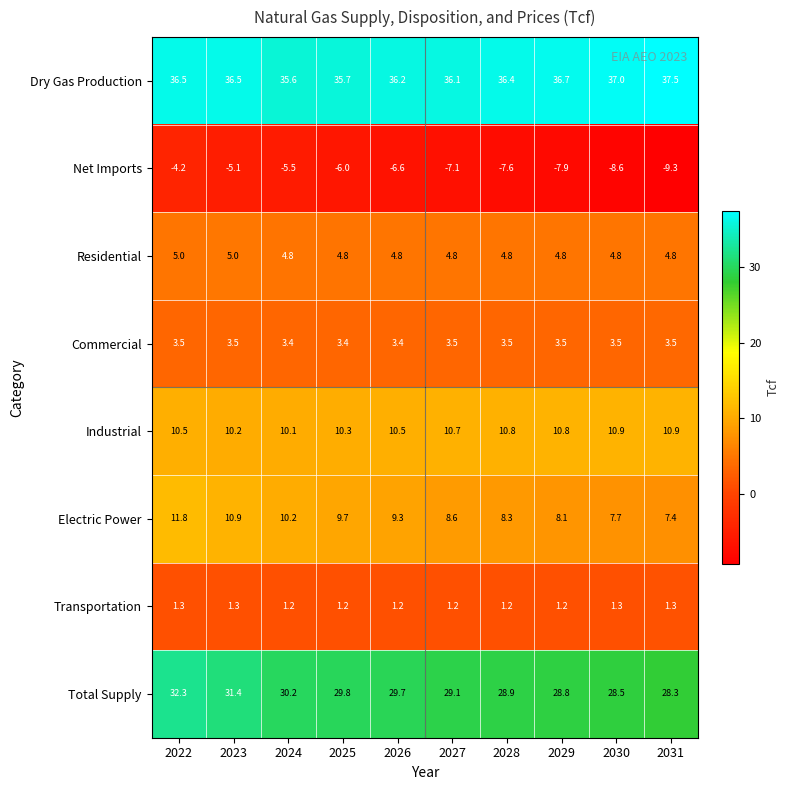

Which series has the largest range (max minus min)?

Net Imports